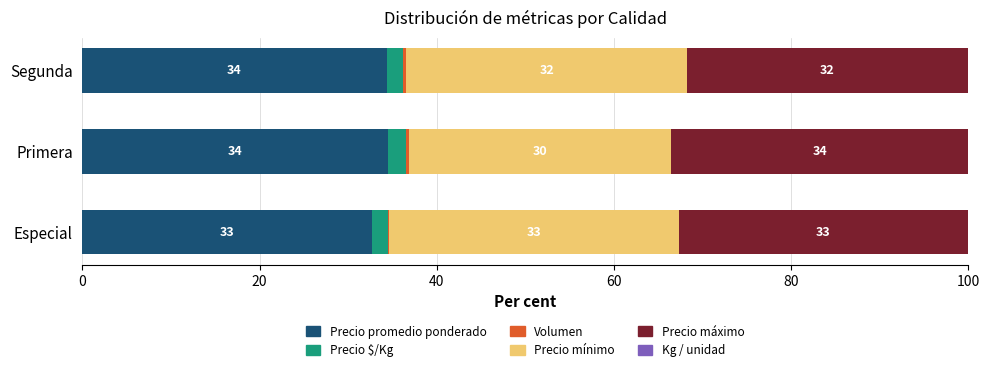

Are the bars horizontal?

Yes